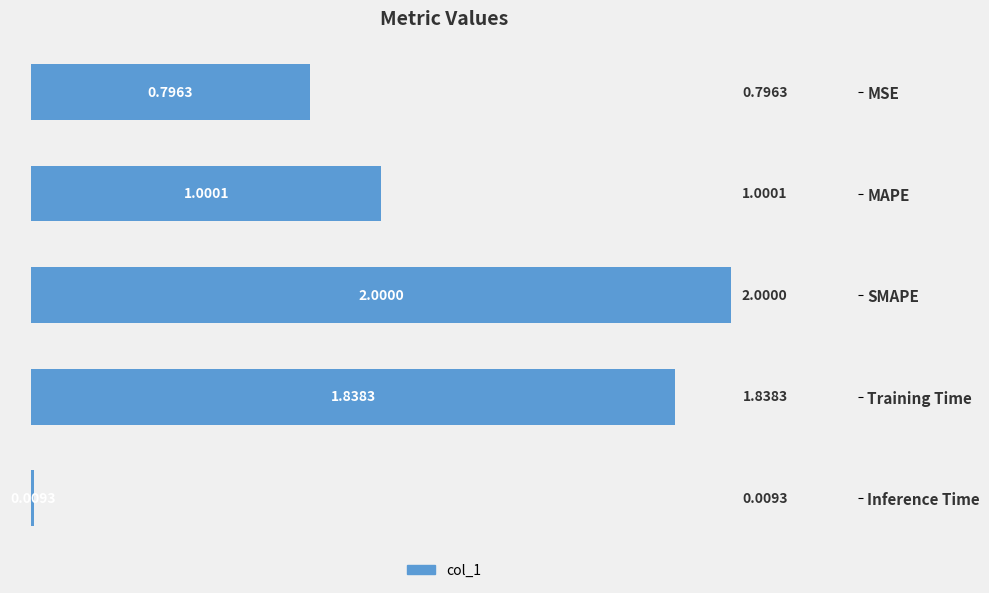

Rank the categories by value from lowest to highest.

Inference Time, MSE, MAPE, Training Time, SMAPE